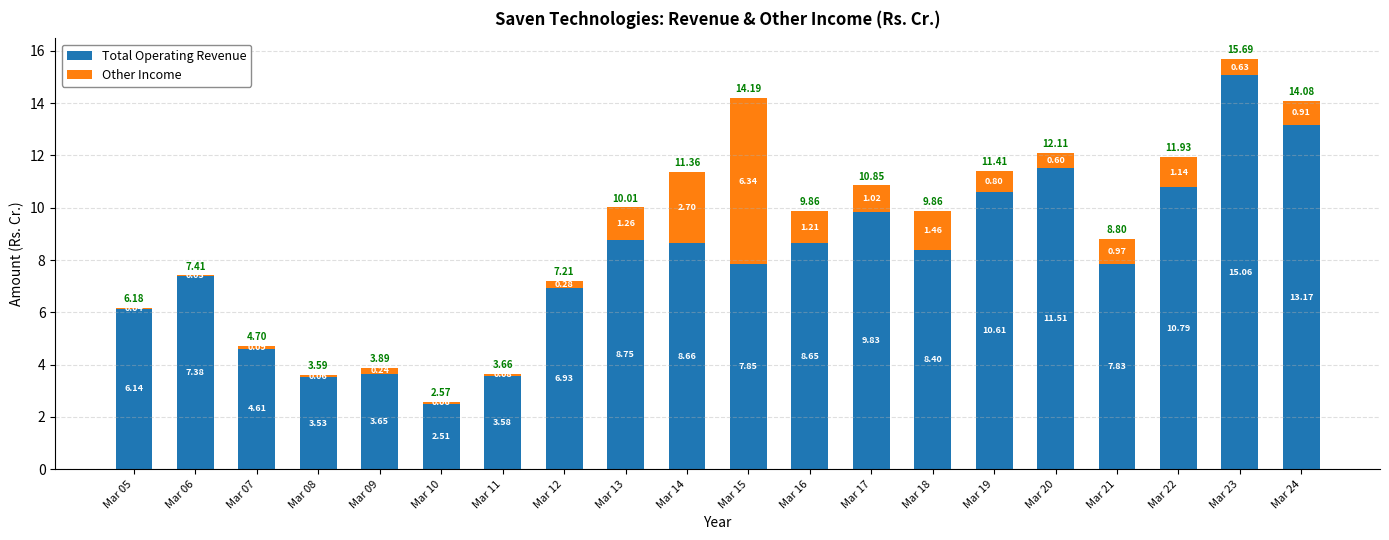

What is the total value across all series at Mar 10?

2.6